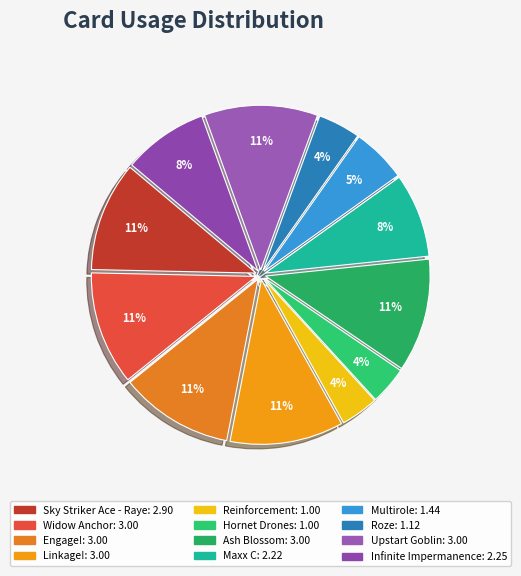

Which category has the biggest portion of the pie?

Widow Anchor